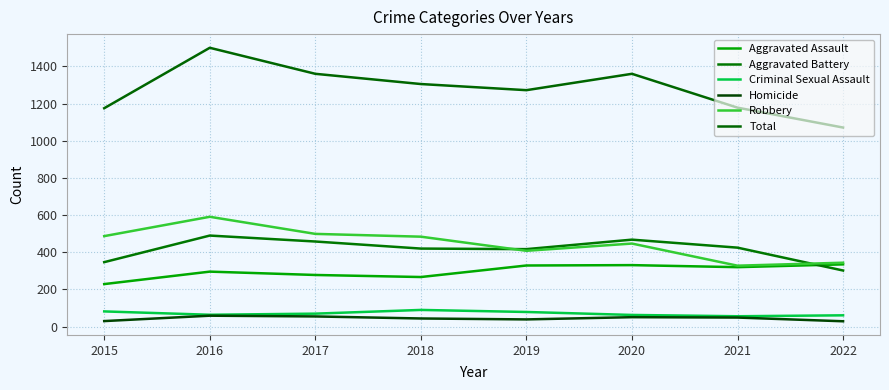

At how many categories does at least one series exceed 813?

8